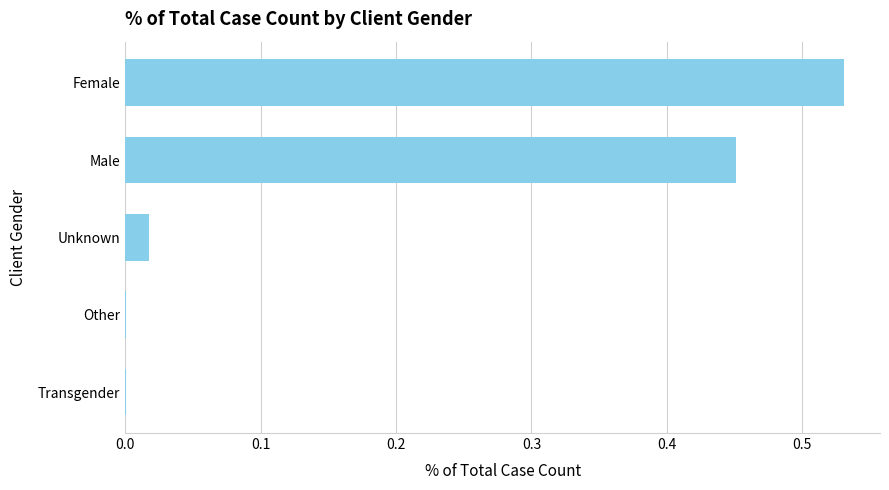

Does the chart contain stacked bars?

No